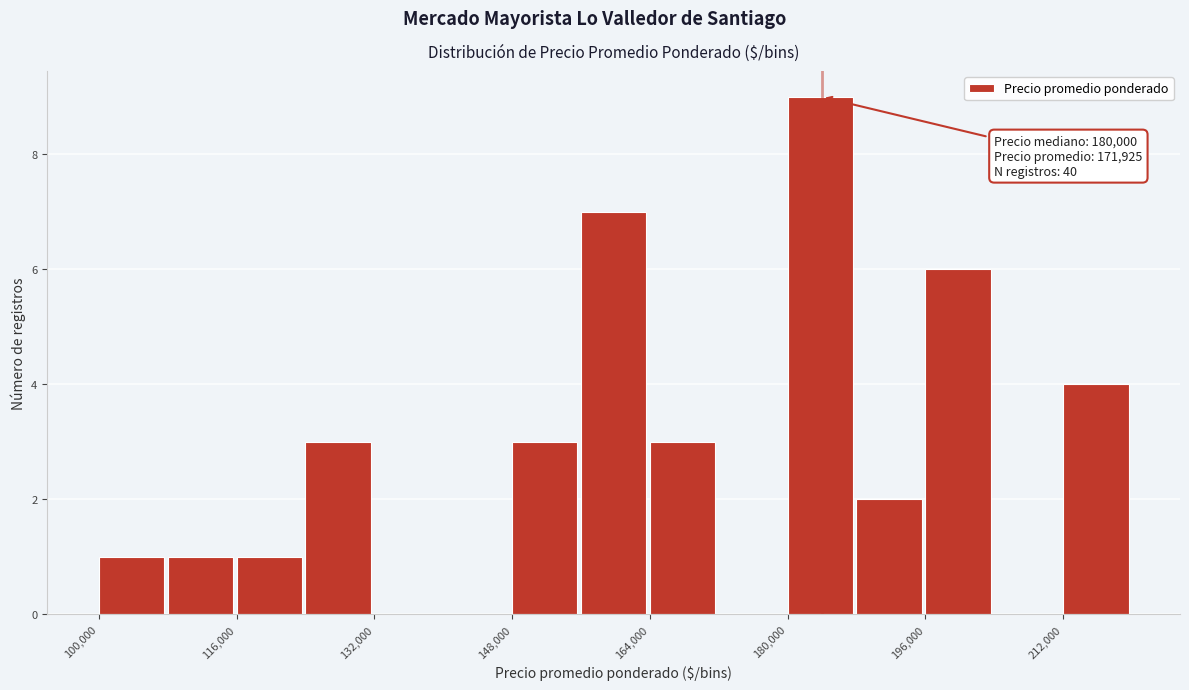

Over which range of the x-axis is the bar tallest?

180000 to 188000